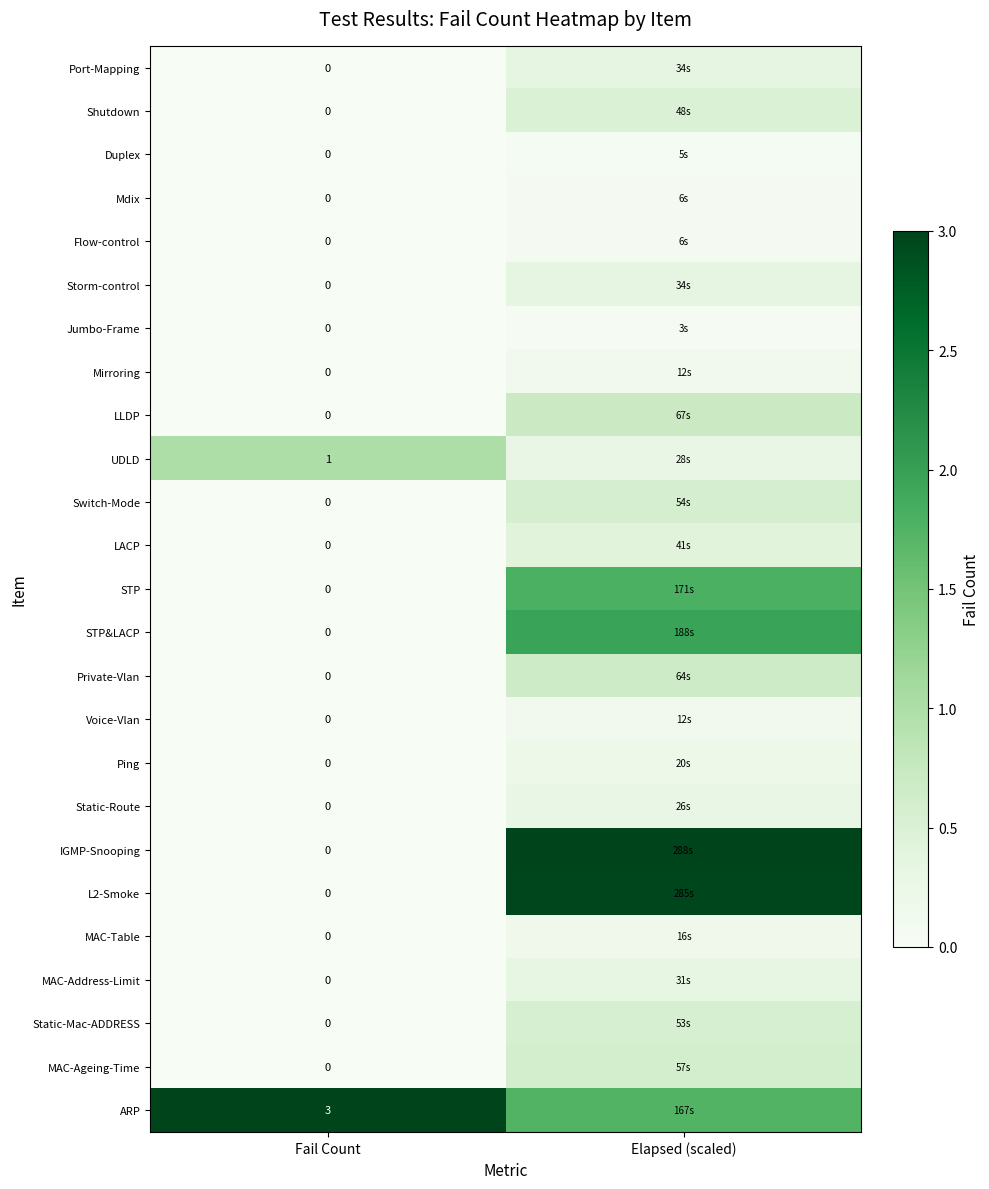

Which has a higher value, Fail Count or Elapsed (scaled)?

Elapsed (scaled)